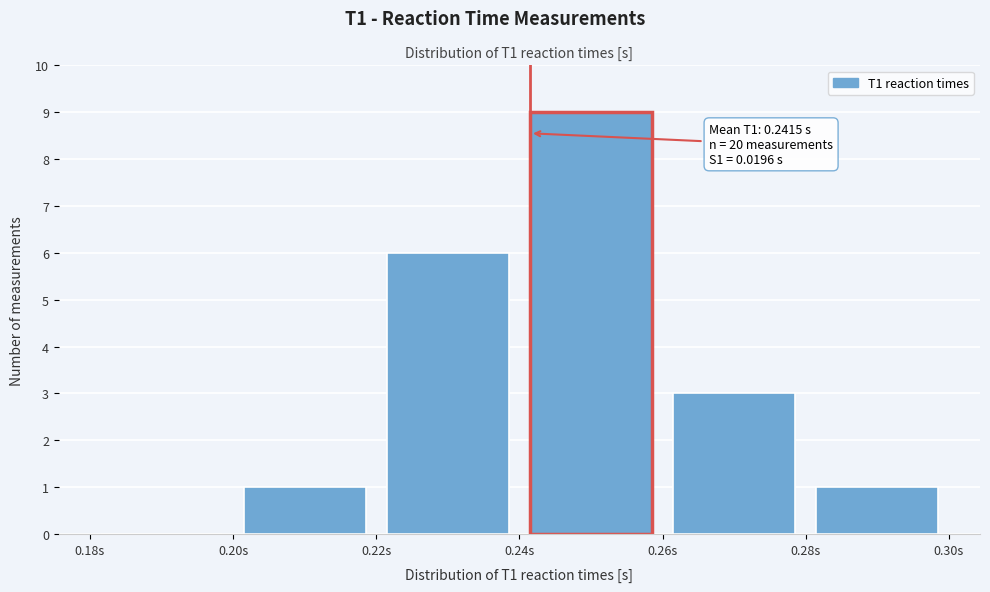

Over which range of the x-axis is the bar tallest?

0.24 to 0.26